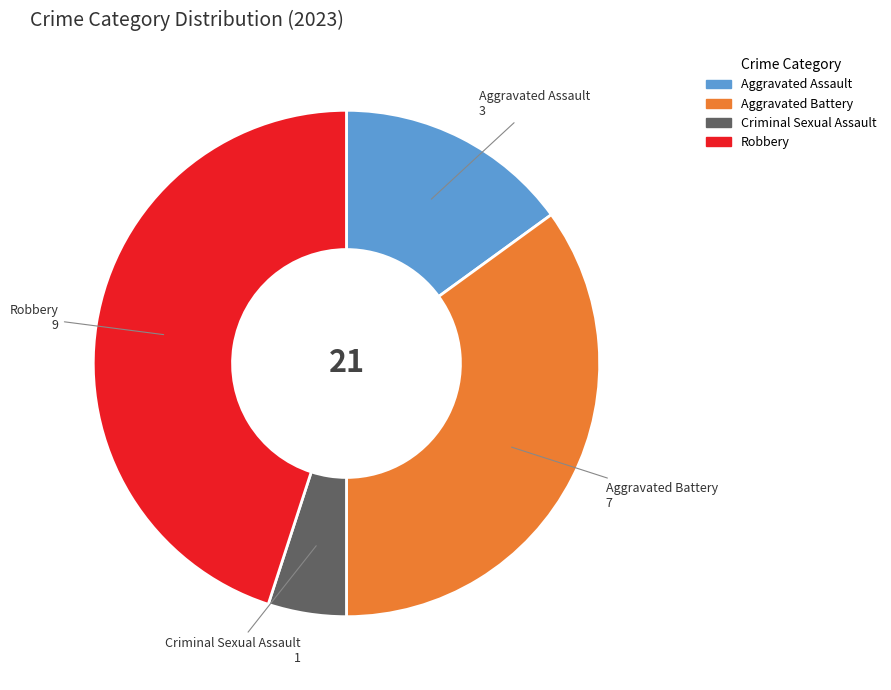

Count the number of slices in the pie.

4